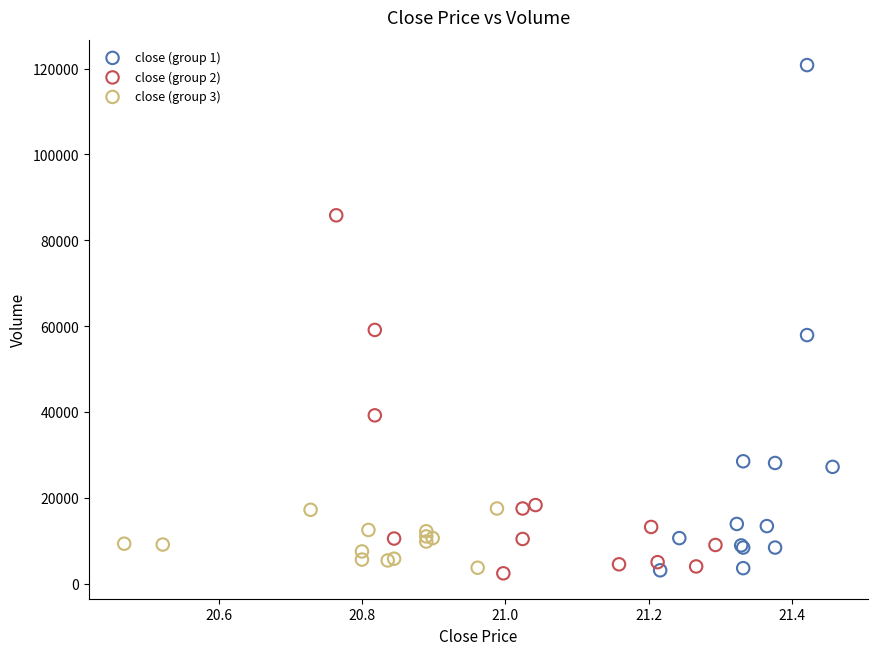

Which series contains the highest Y value?

close (group 1)